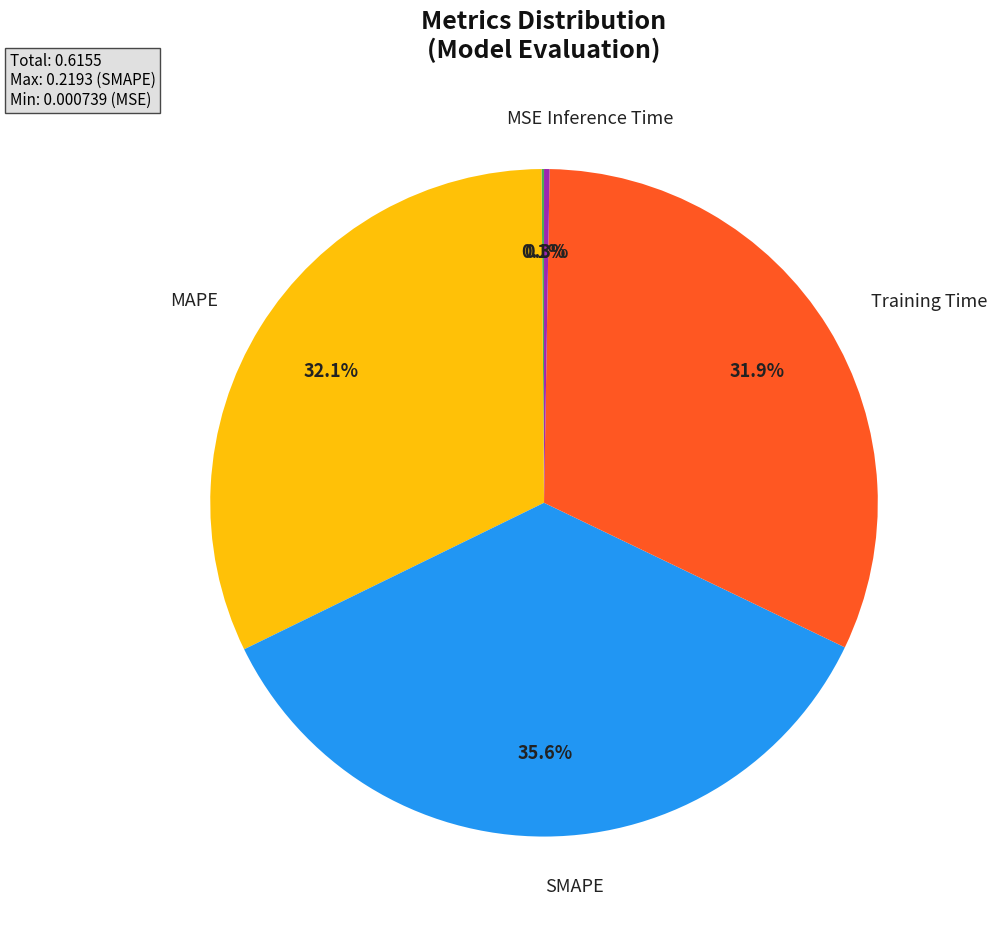

Combined, do SMAPE and Training Time account for over 50%?

Yes